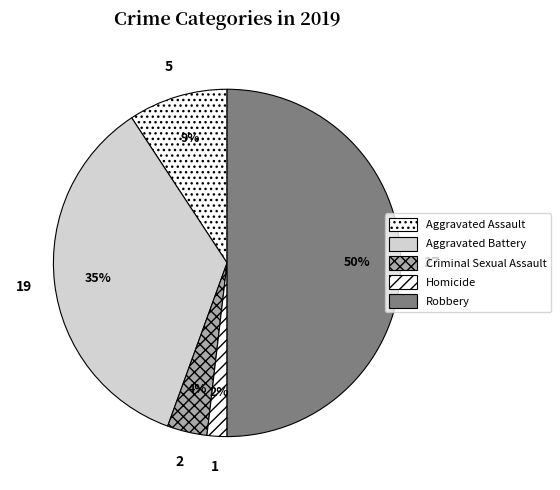

Is there a majority slice in this chart?

No